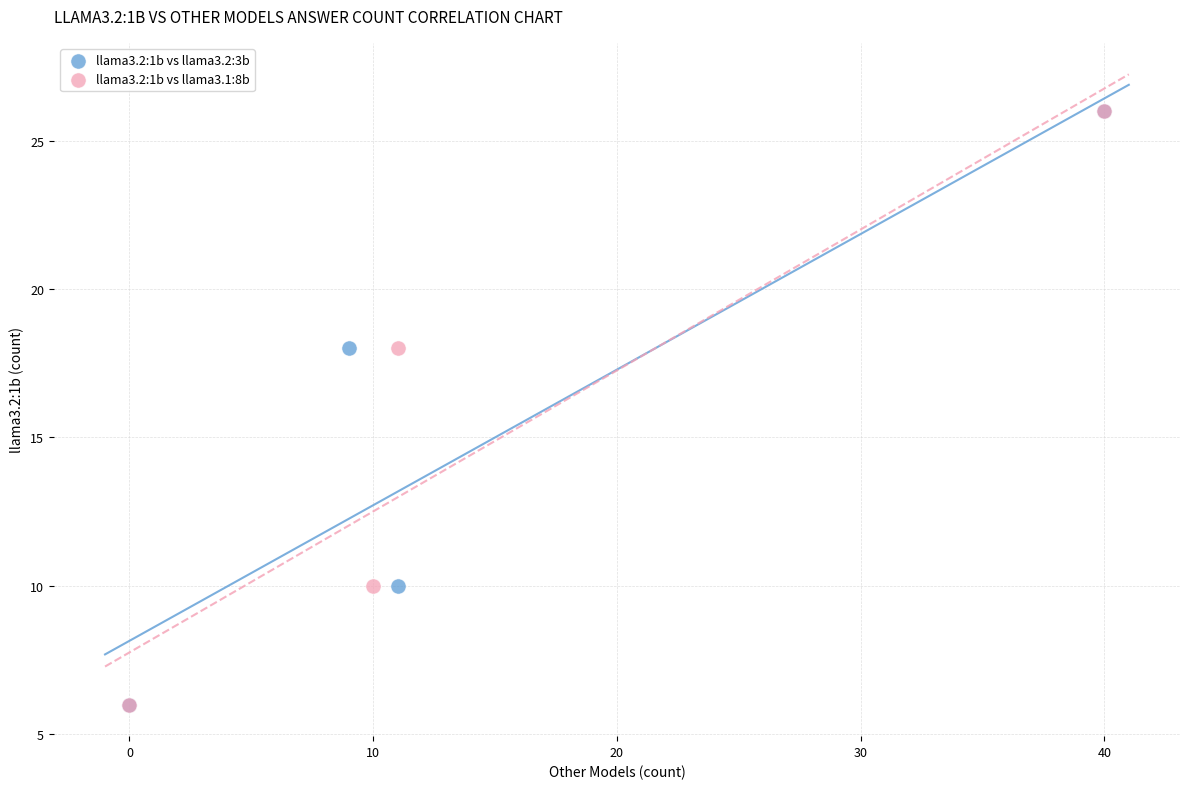

What are all the series names shown in the legend?

llama3.2:1b vs llama3.2:3b, llama3.2:1b vs llama3.1:8b